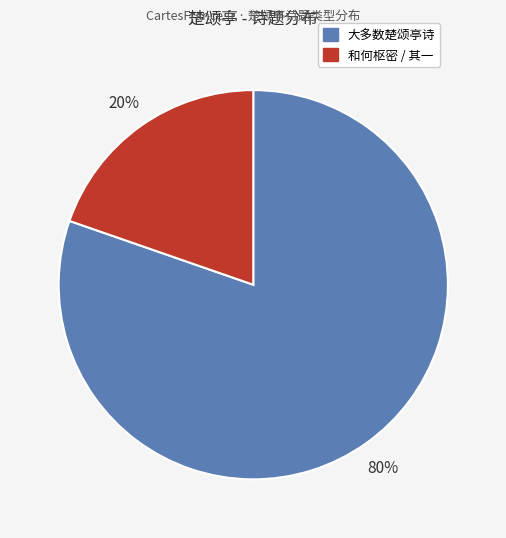

Is there a majority slice in this chart?

Yes